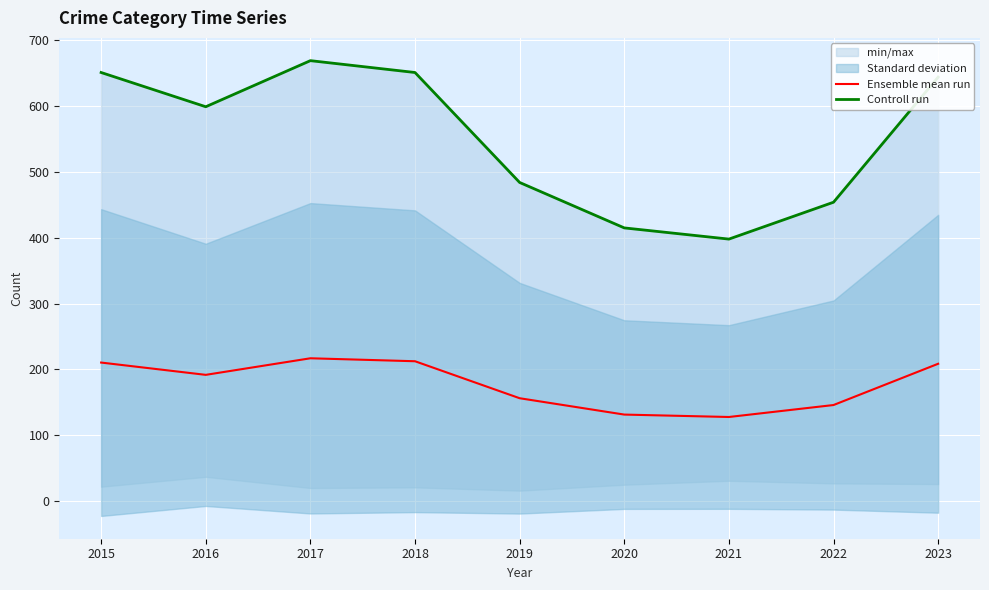

Between 2015 and 2022, which is larger?

2015